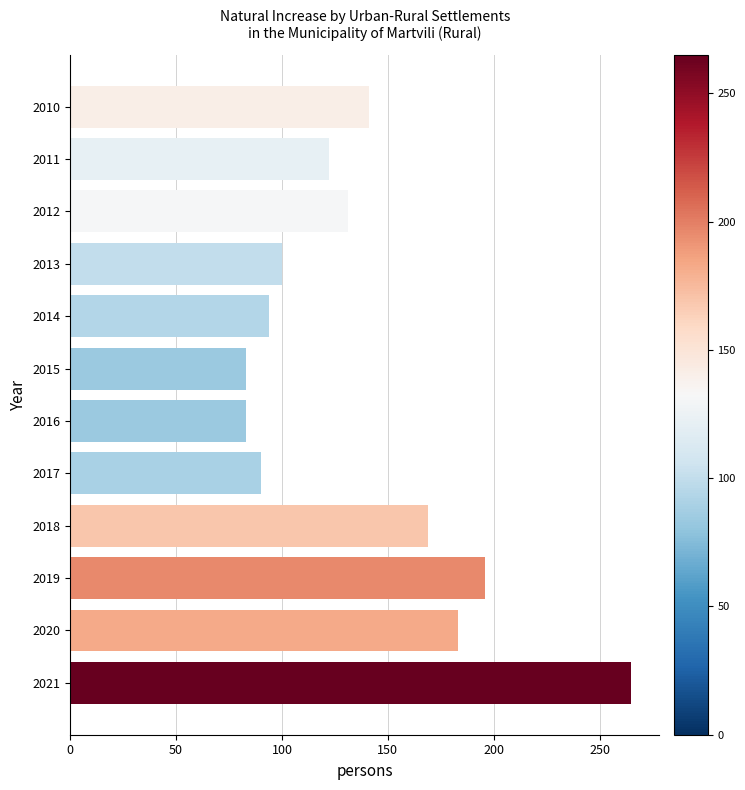

What is the value of the 9th bar from the top?

169